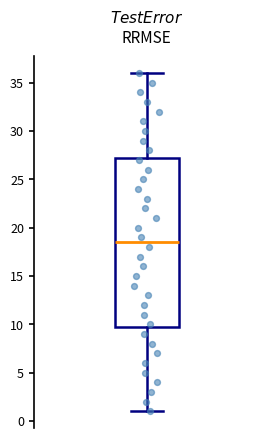

Transcribe this box plot: give where the median line is, the range the box spans, and where the two whiskers end, as read against the y-axis. The values are not printed on the chart, so give them approximately, as read against the axis.

median 18.5, box 10.0 to 27.5, whiskers 1.0 to 36.0